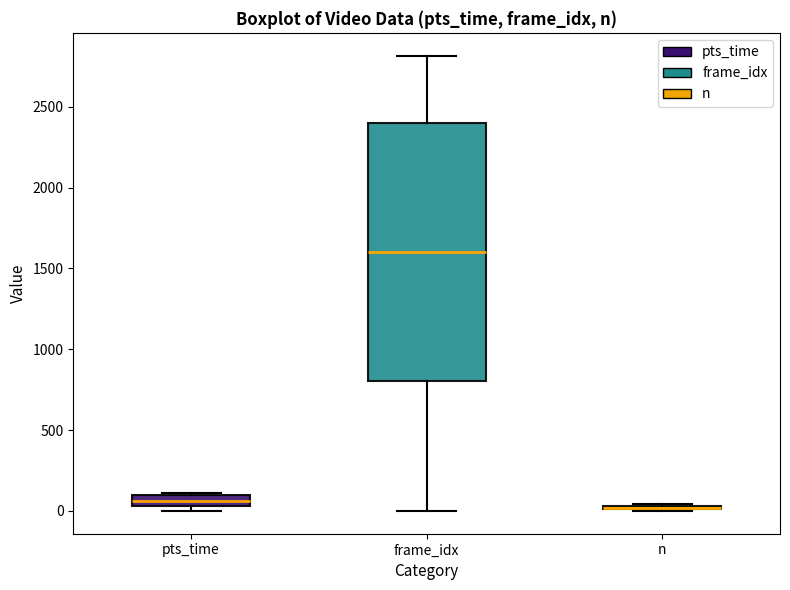

Comparing the boxes themselves (not the whiskers), which one is the tallest?

frame_idx